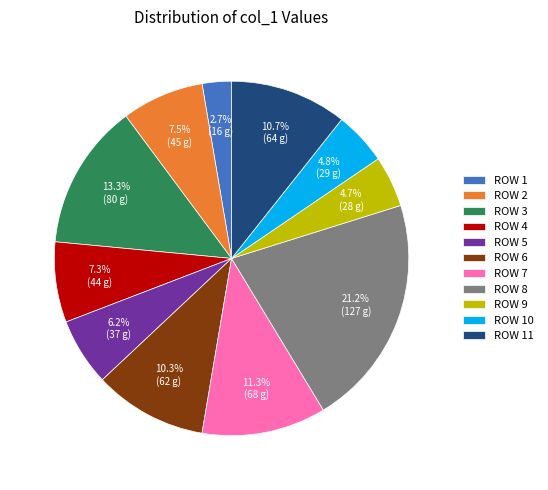

What is the ratio of the value at ROW 5 to the value at ROW 2?

0.8